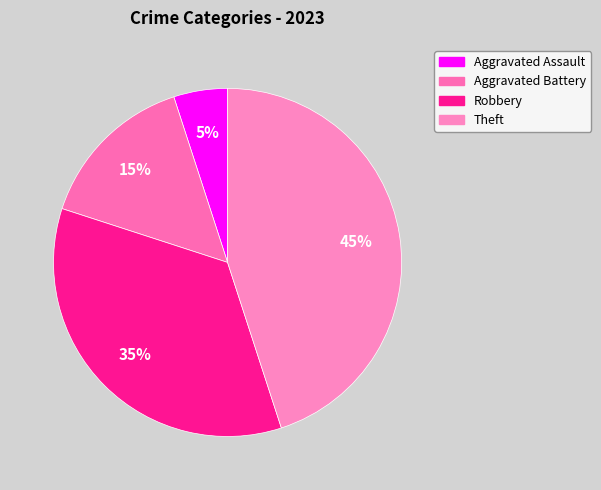

Does Aggravated Battery account for over 50% of the chart?

No